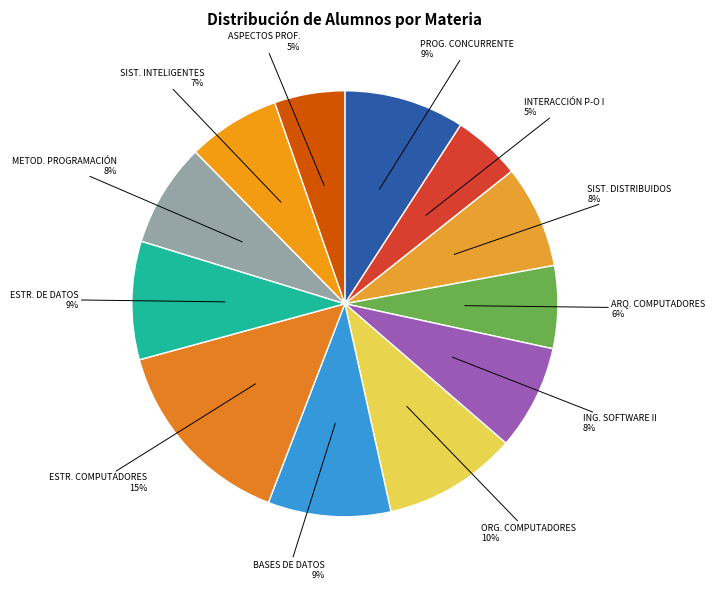

To the nearest percent, what portion does PROG. CONCURRENTE represent?

9%